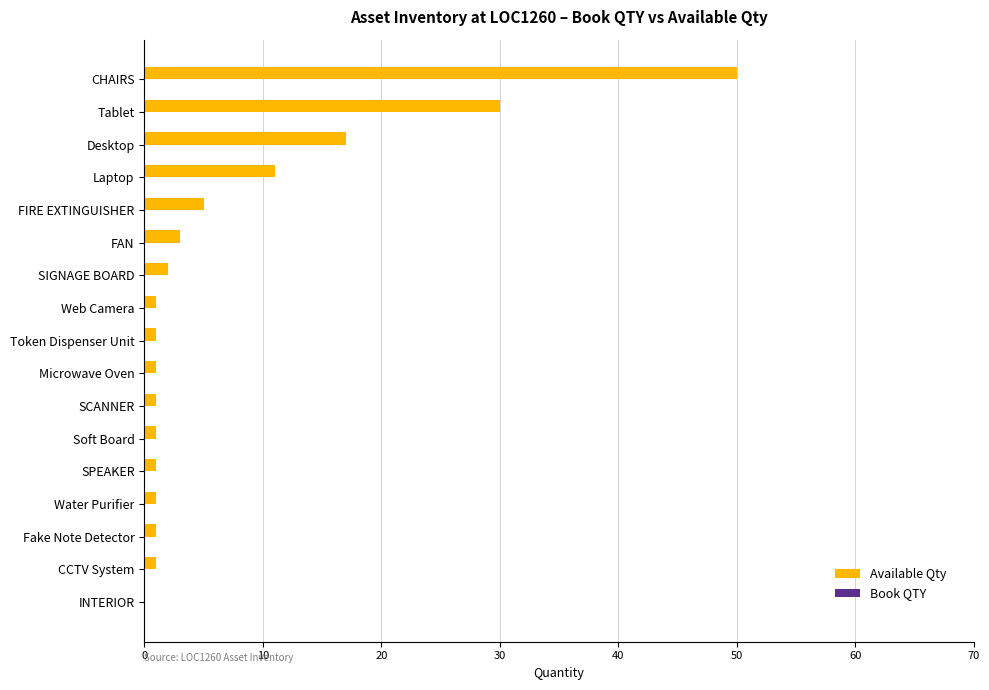

Which has a higher value, Water Purifier or CHAIRS?

CHAIRS